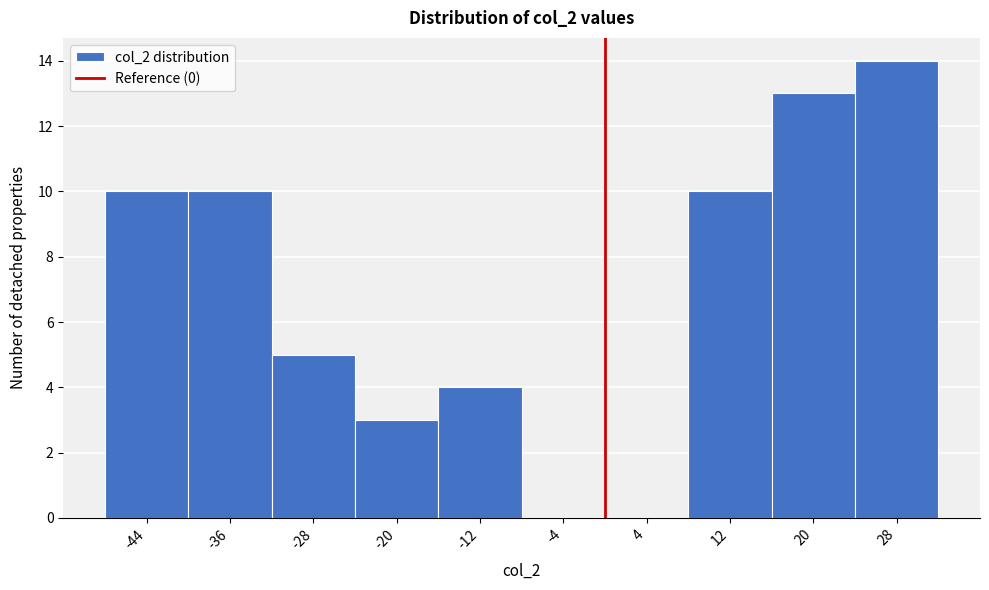

How tall is the bar that spans -40 to -32 on the x-axis? The values are not printed on the chart, so give them approximately, as read against the axis.

10